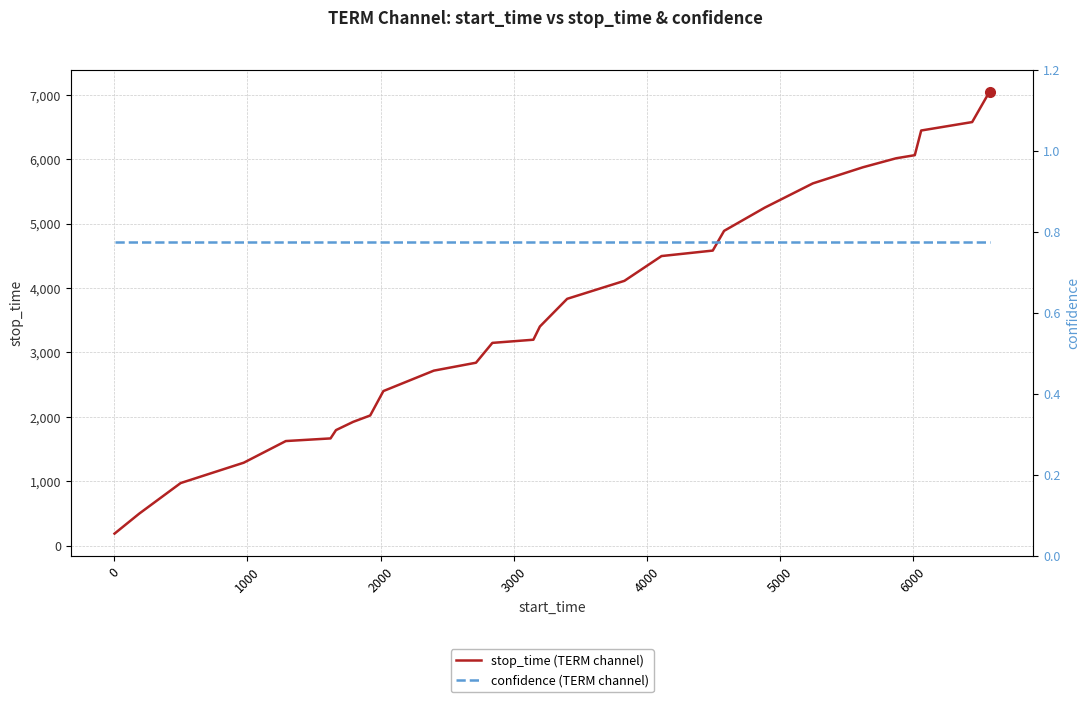

What position from the right is 4000?

23